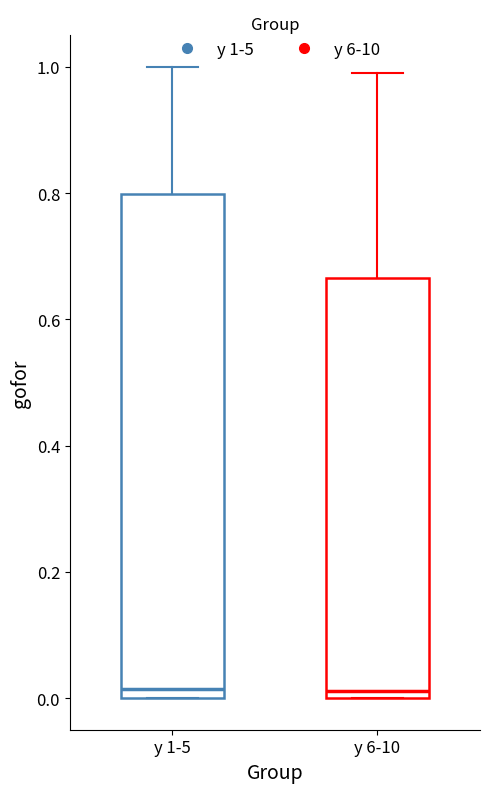

Reading left to right, transcribe this box plot: for each box, give where its median line is, the range the box spans, and where its two whiskers end, as read against the y-axis. The values are not printed on the chart, so give them approximately, as read against the axis.

y 1-5: median 0.02, box 0.00 to 0.80, whiskers 0.00 to 1.00
y 6-10: median 0.02, box 0.00 to 0.66, whiskers 0.00 to 1.00